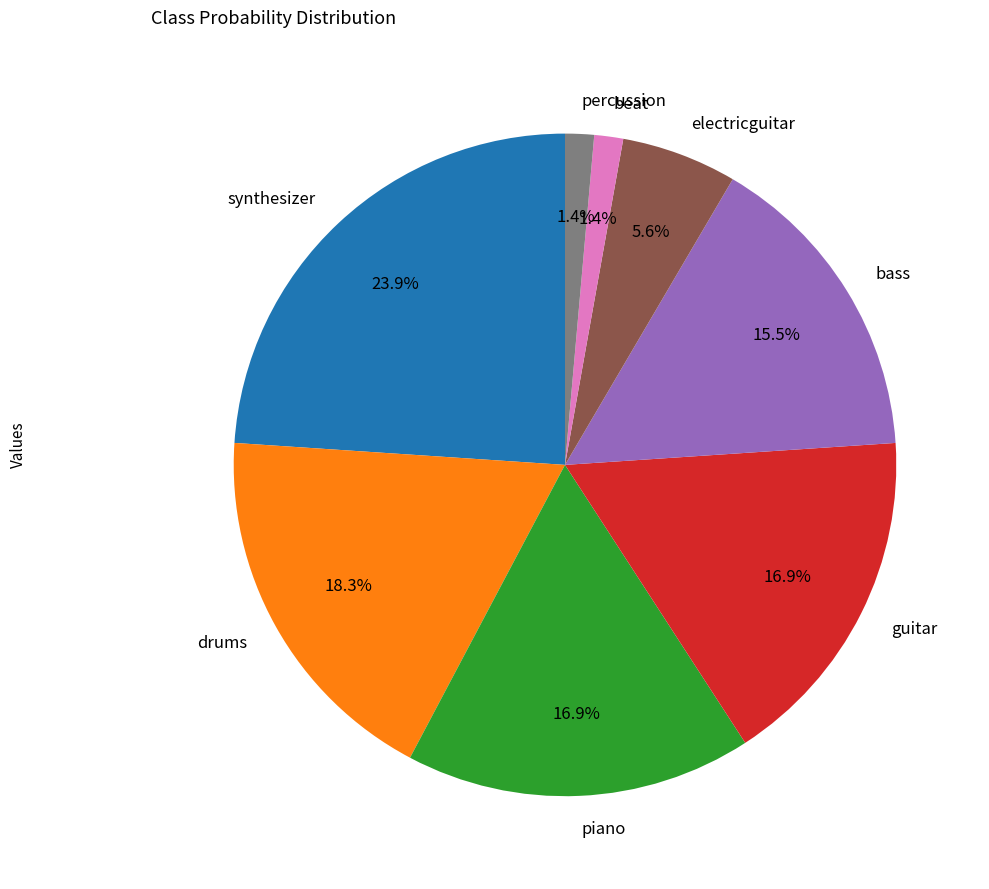

How many segments does this pie chart have?

8